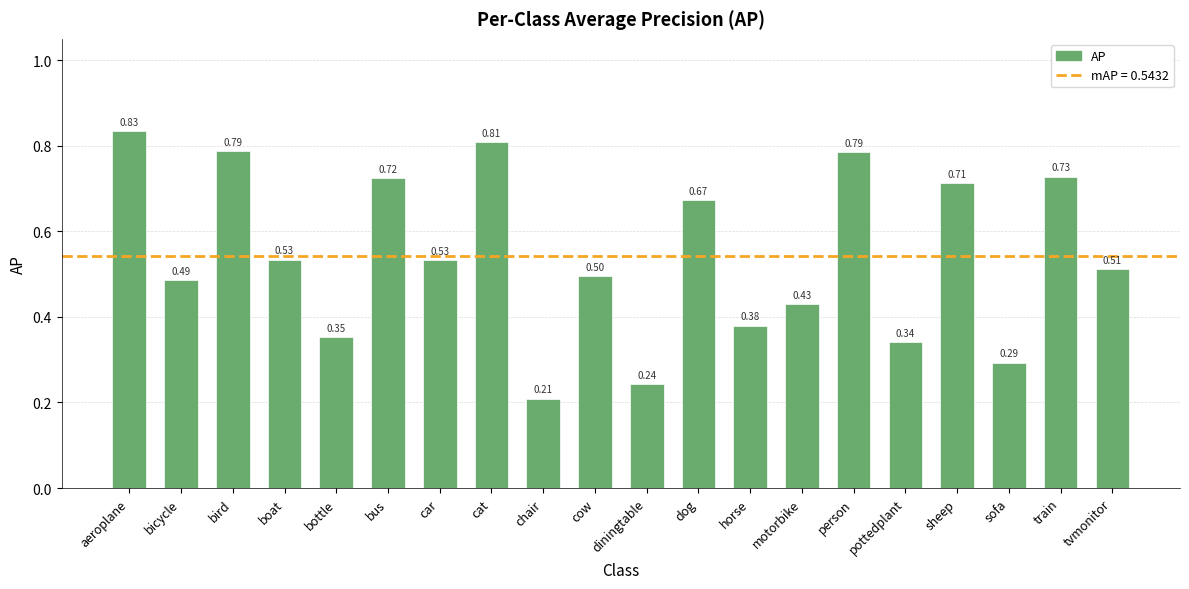

What is the difference between the second highest and second lowest values?

0.6